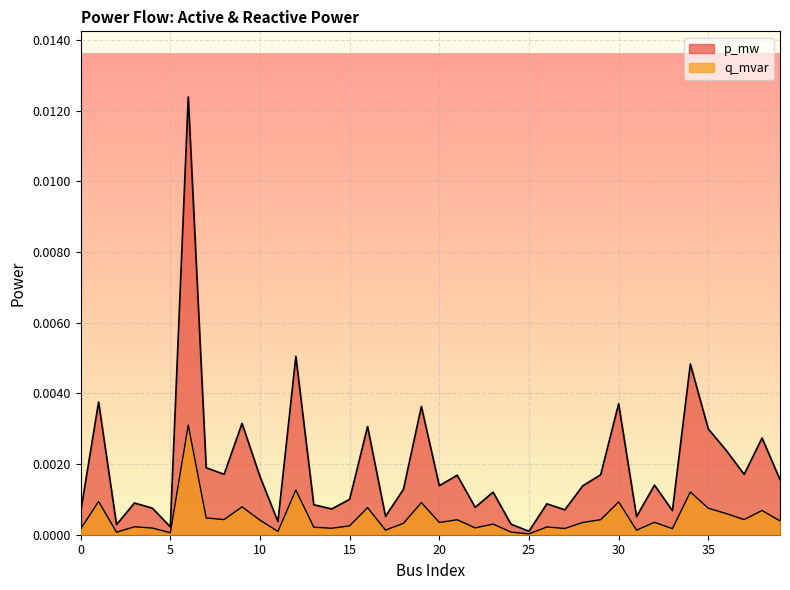

True or false: q_mvar has a value of 0.0 at 18.

False